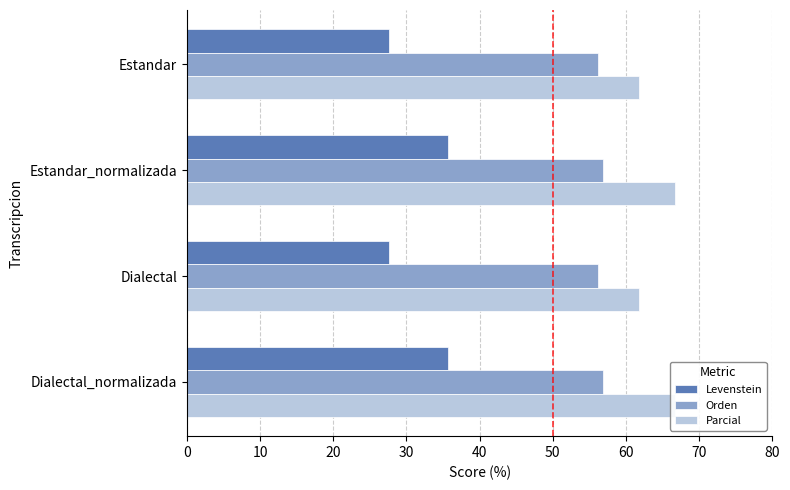

At Estandar_normalizada, list the series in order from smallest to largest.

Levenstein, Orden, Parcial